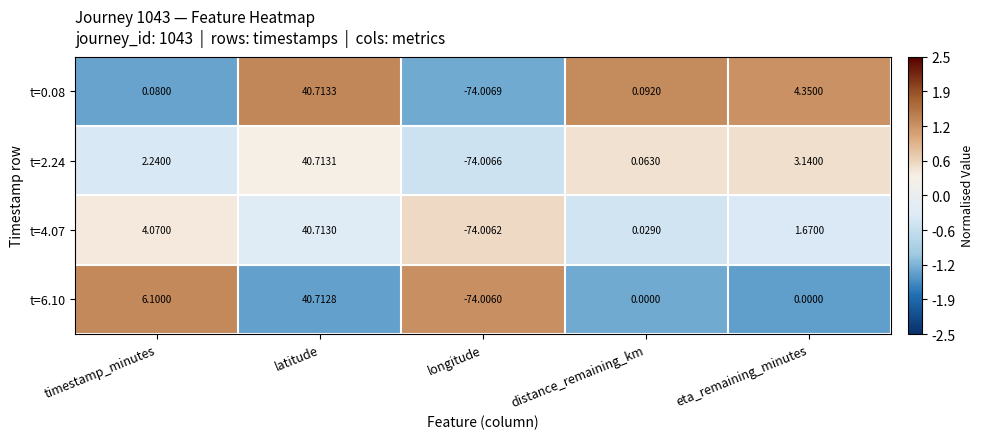

At which label does t=0.08 reach its peak?

latitude